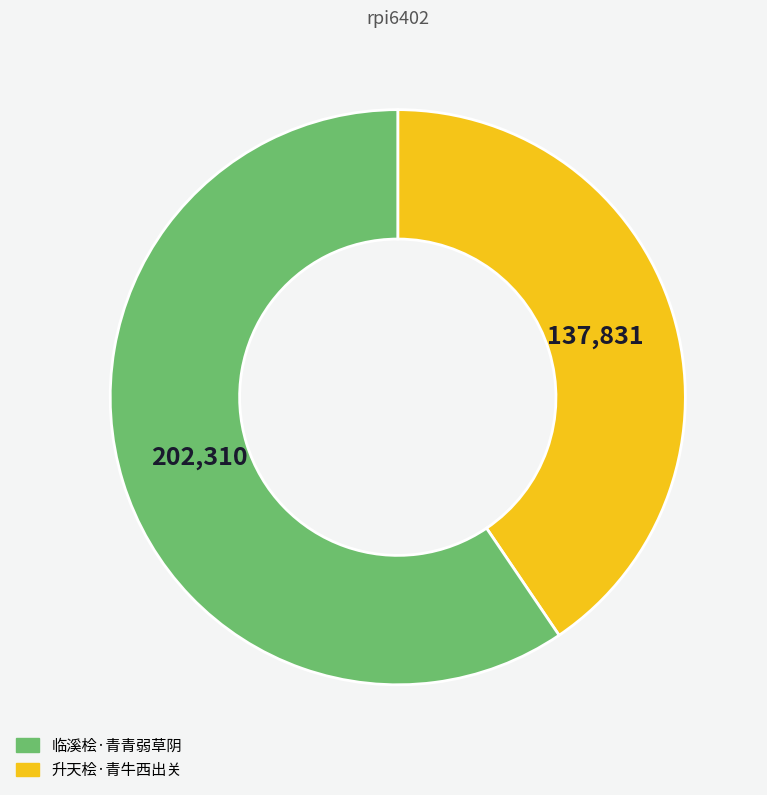

Does any single category account for the majority?

Yes